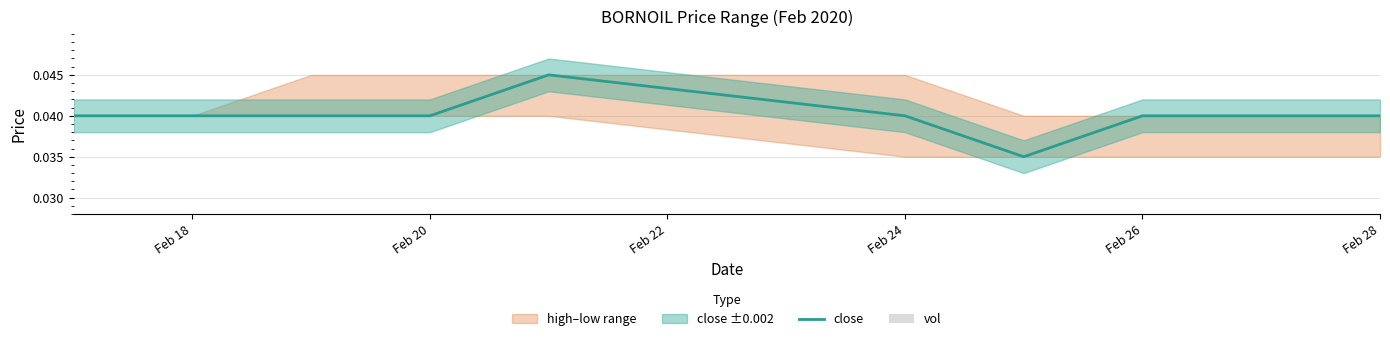

The value of close at Feb 22 is 0.0. True or false?

True